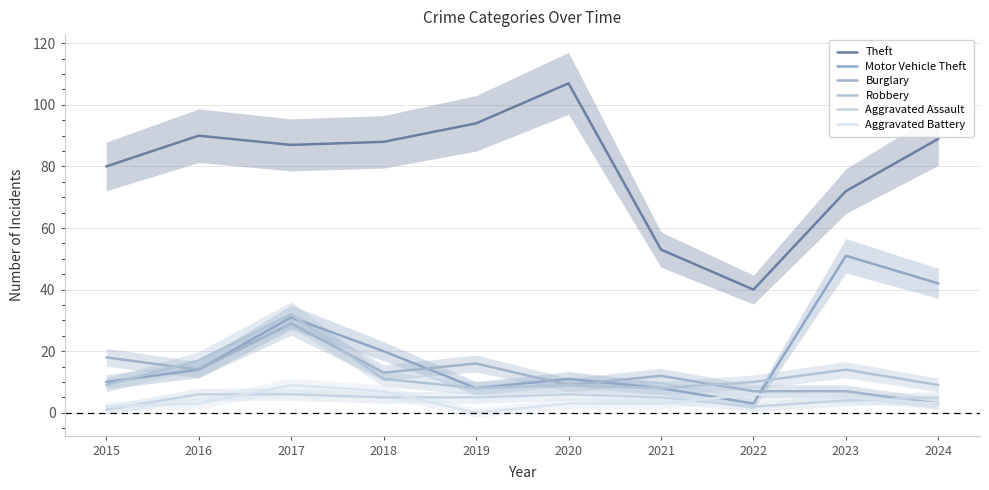

At which category does Robbery reach its first local peak?

2017